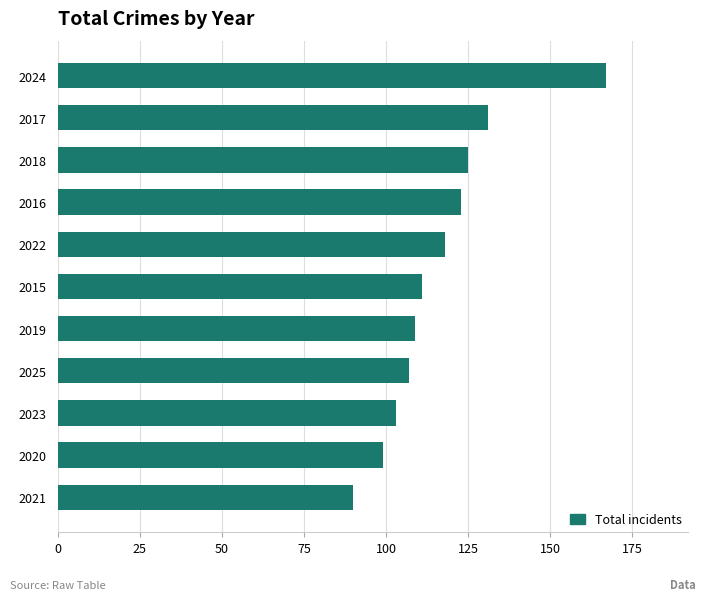

What is the difference between the second highest and minimum values?

41